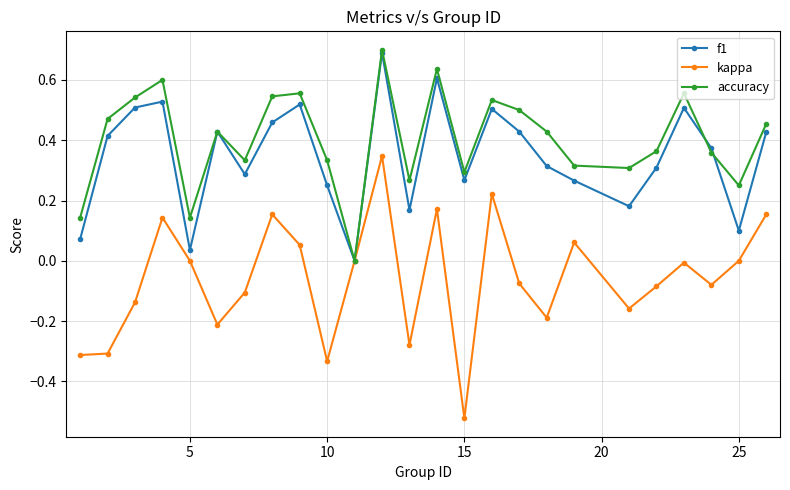

How many interior local peaks does the f1 series have?

7